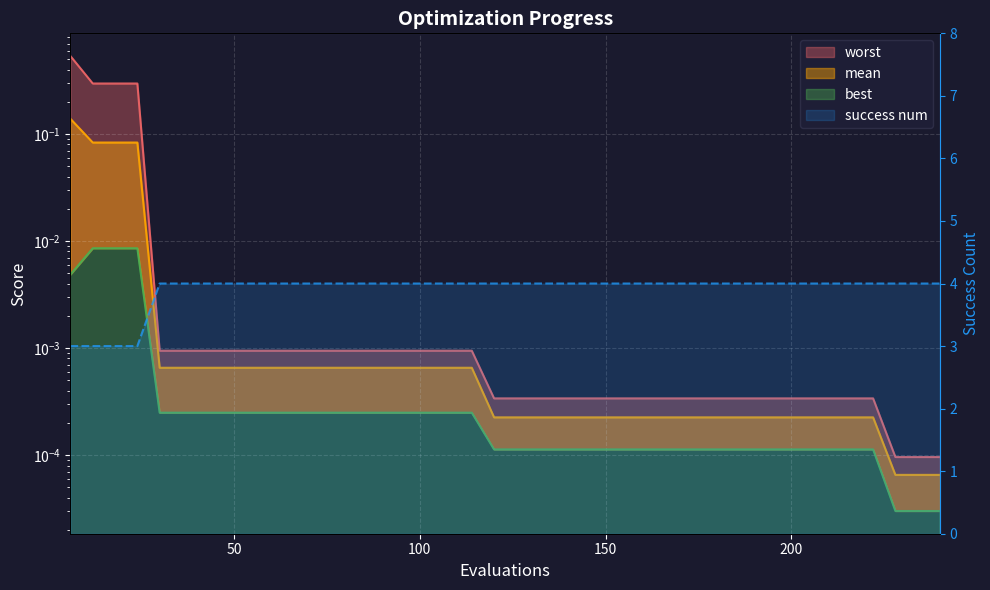

Which series has the largest total across all categories?

success num